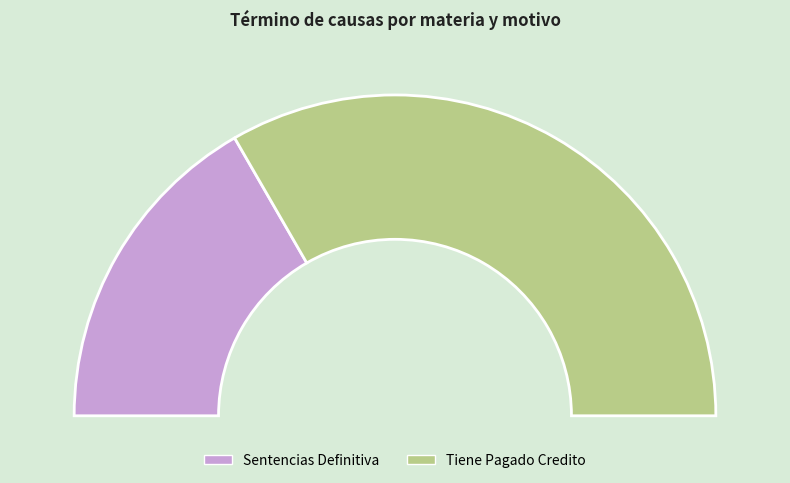

To the nearest percent, what percentage of the pie is Tiene Pagado Credito?

67%